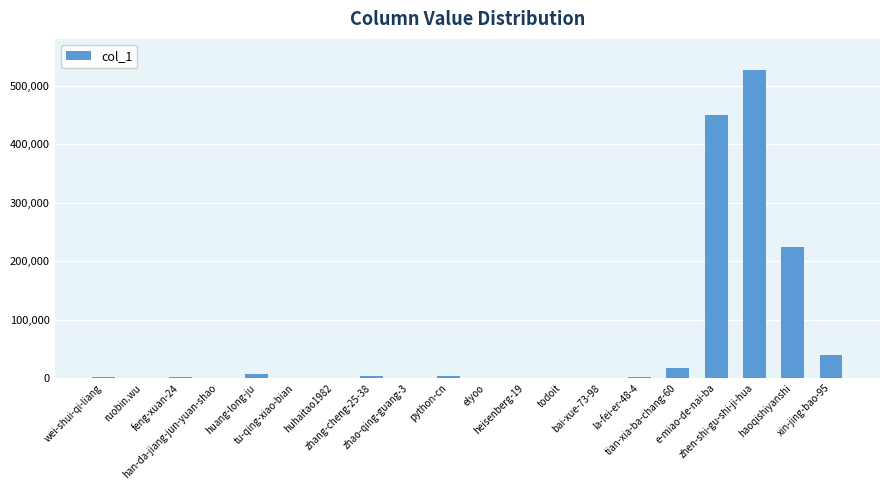

What is the maximum value shown in the chart?

527024